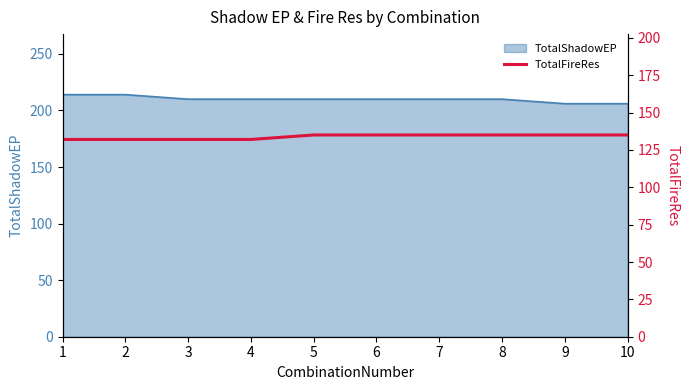

Is it true that TotalShadowEP equals 210 at 7?

True